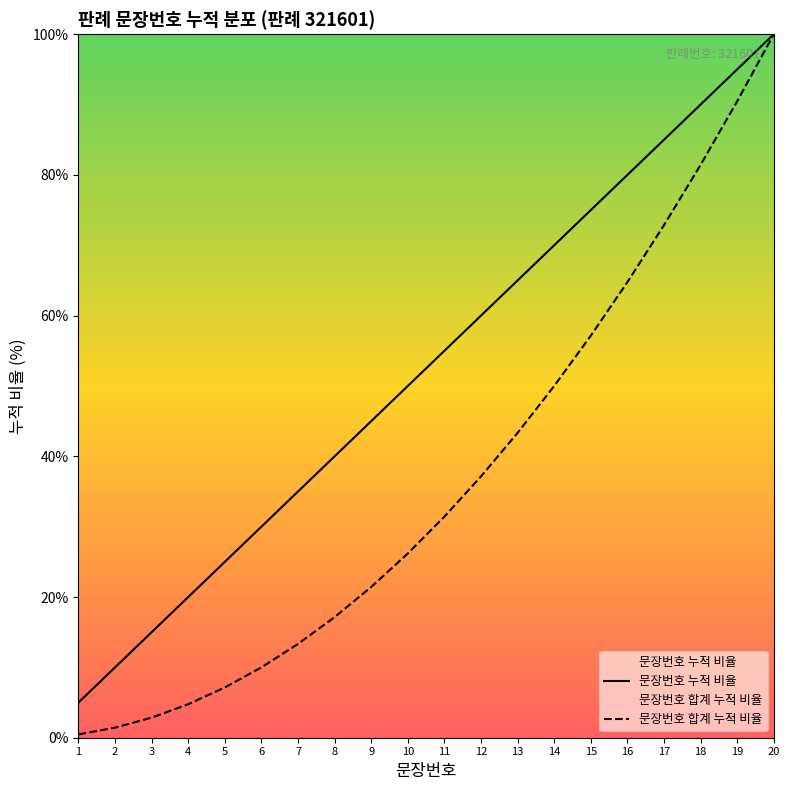

Count the number of data series in this chart.

2